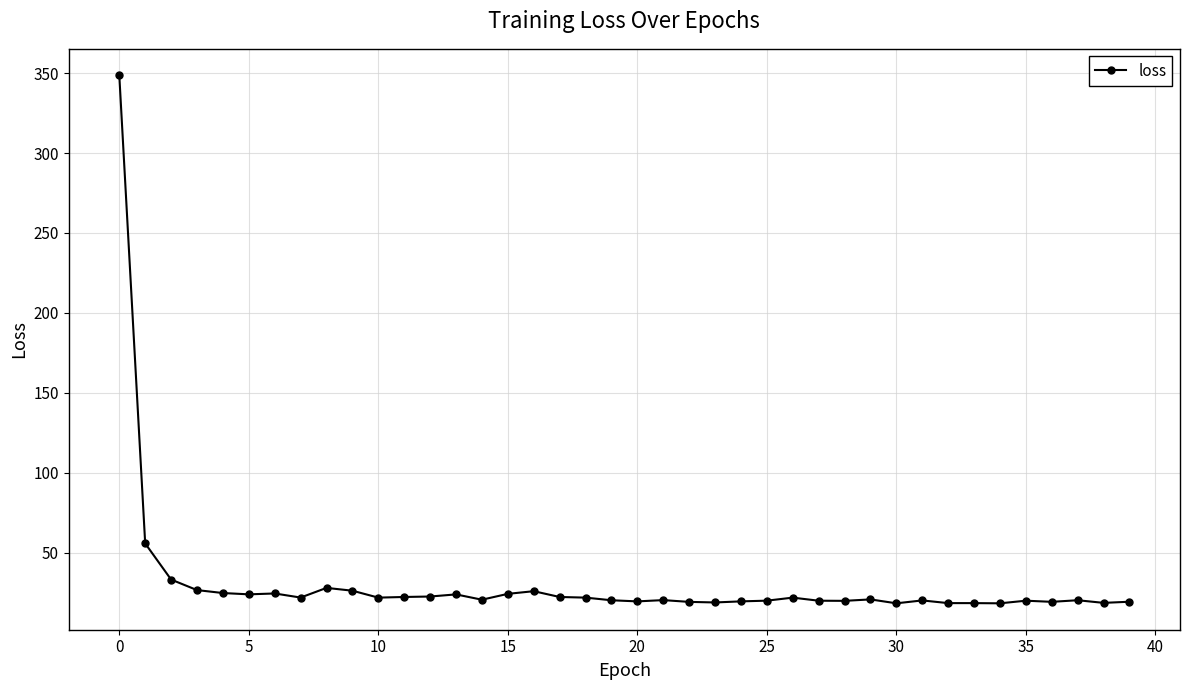

How many categories are shown in the chart?

40